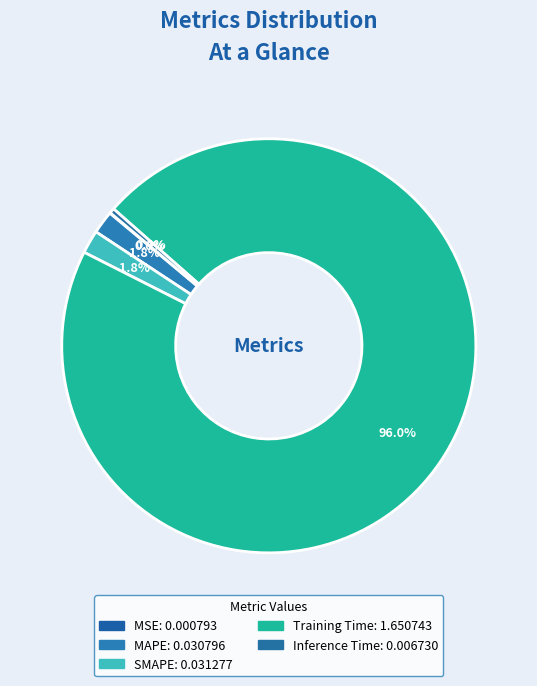

Which category has the smallest portion of the pie?

MSE